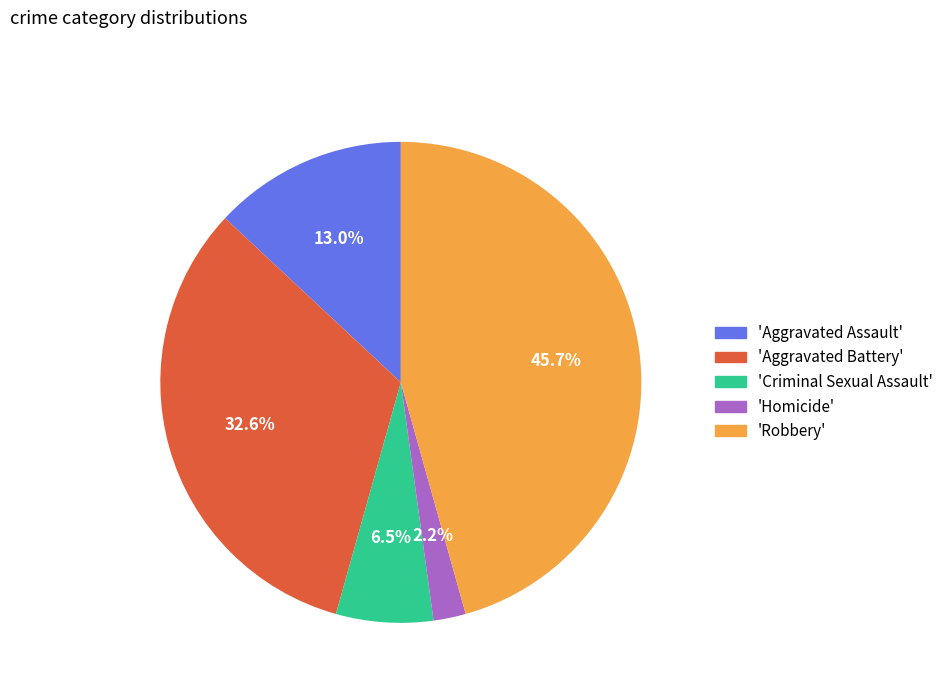

Is there any slice that represents more than half of the pie?

No